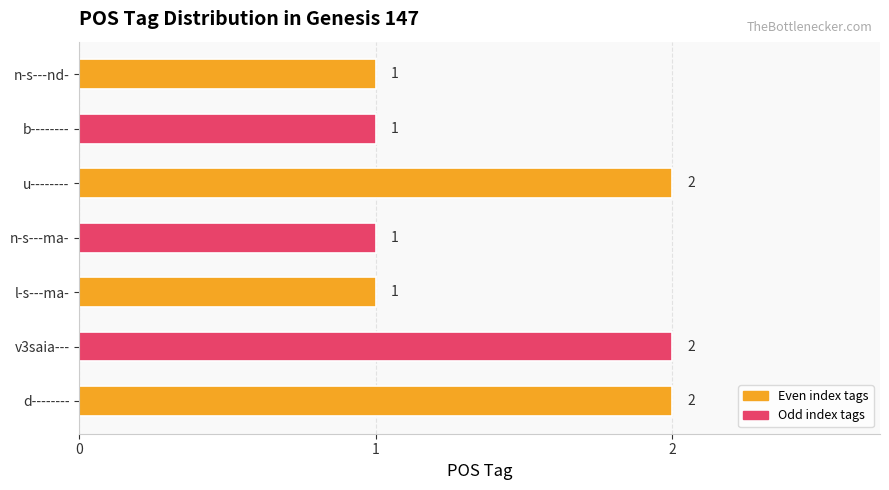

How many values are between 1 and 2?

7